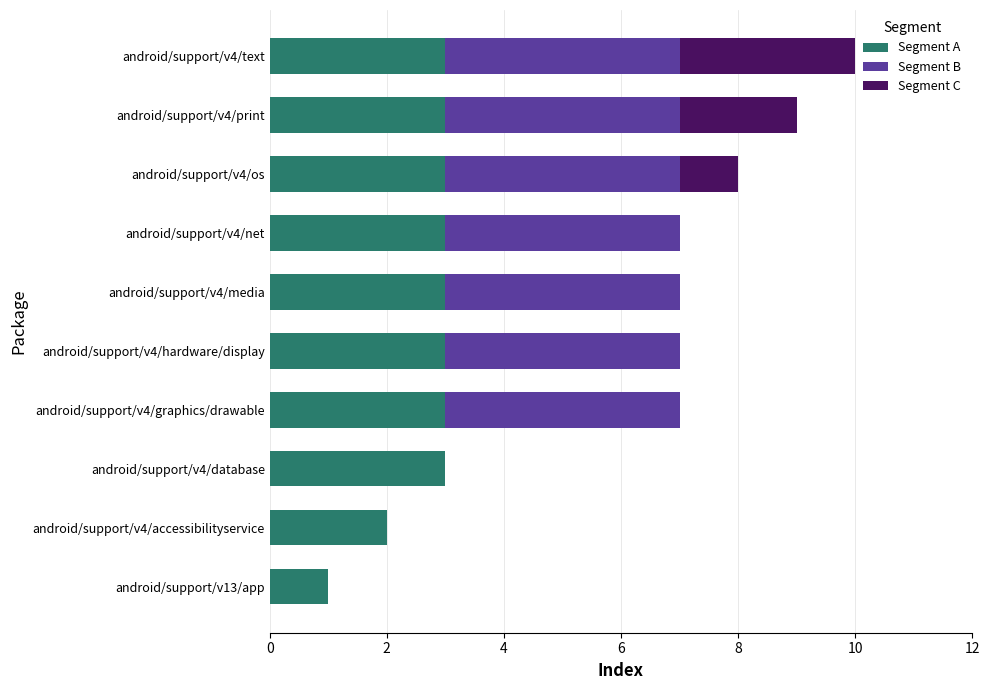

At which category is the sum across all series the highest?

android/support/v4/text